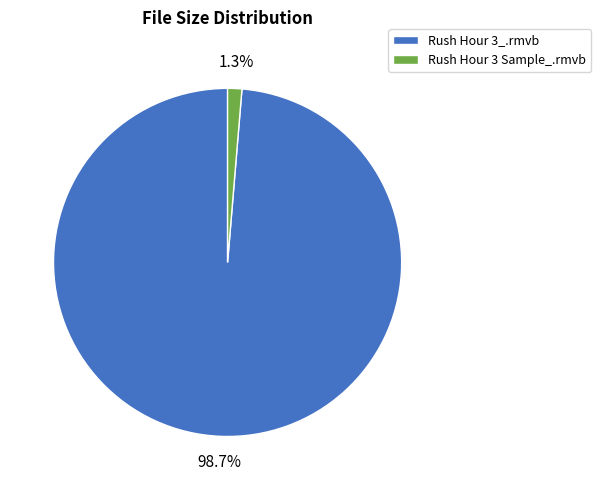

Is the sum of Rush Hour 3_.rmvb and Rush Hour 3 Sample_.rmvb greater than half?

Yes